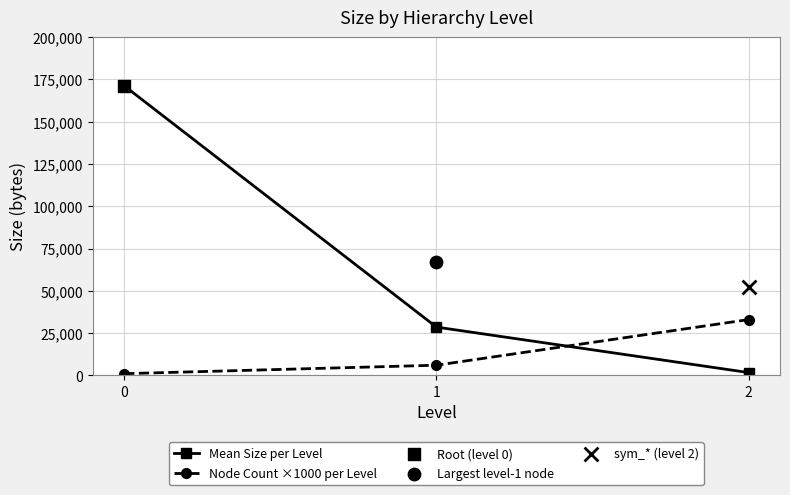

Which series contains the highest Y value?

Mean Size per Level